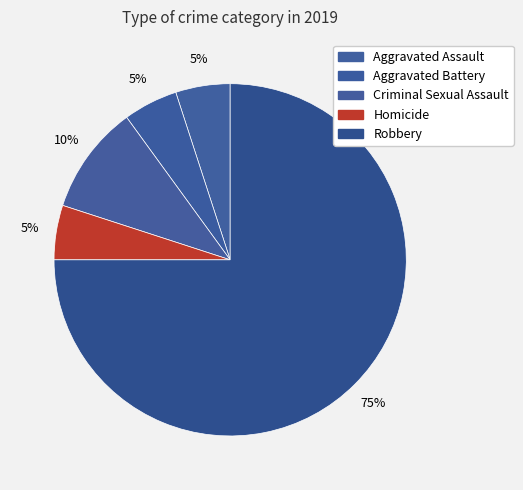

Count the number of slices in the pie.

5